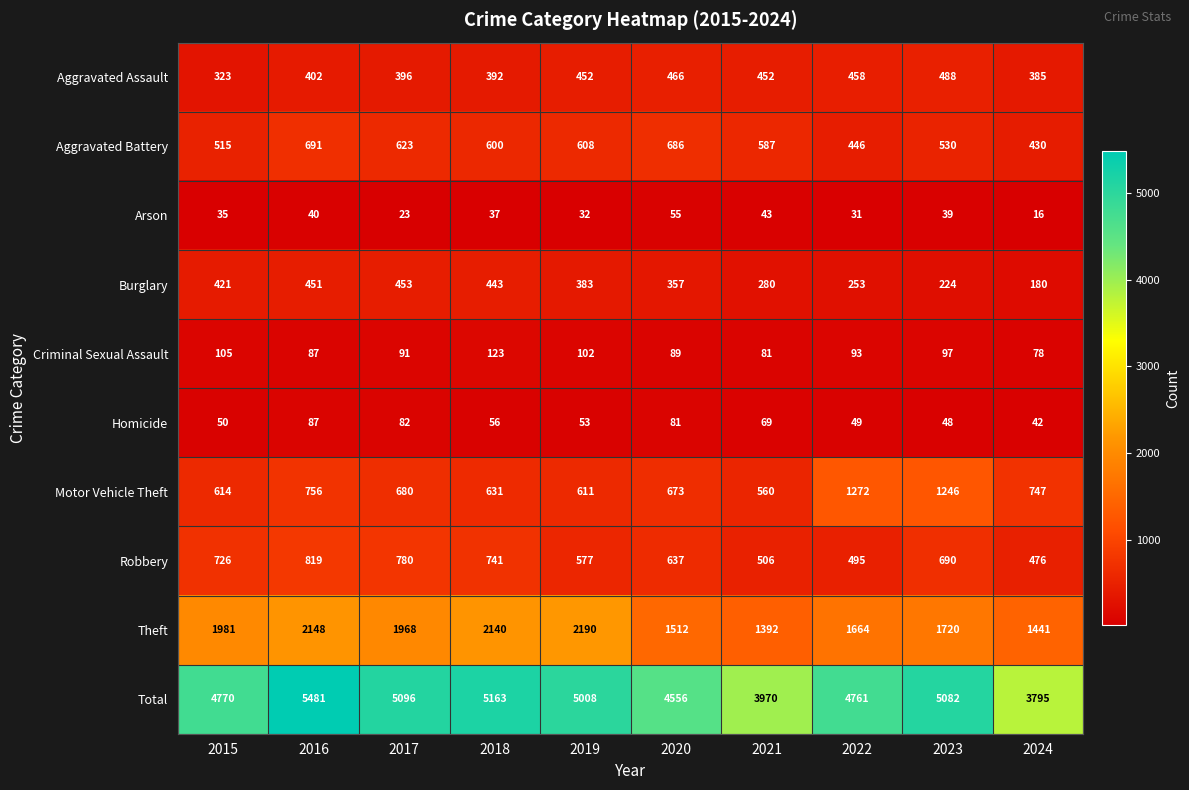

Which label corresponds to the largest value in the chart?

2016